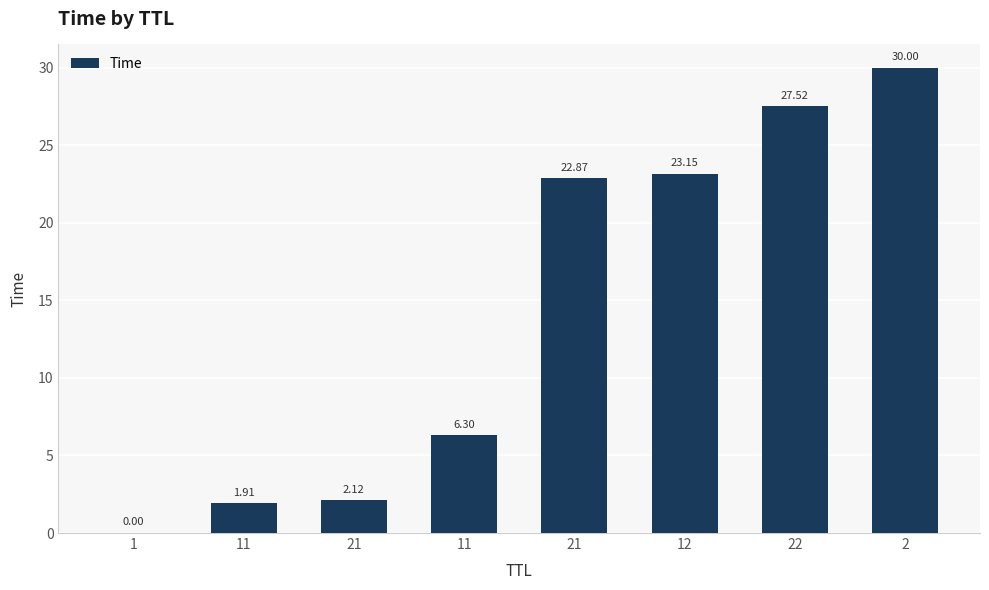

How many categories are shown in the chart?

8